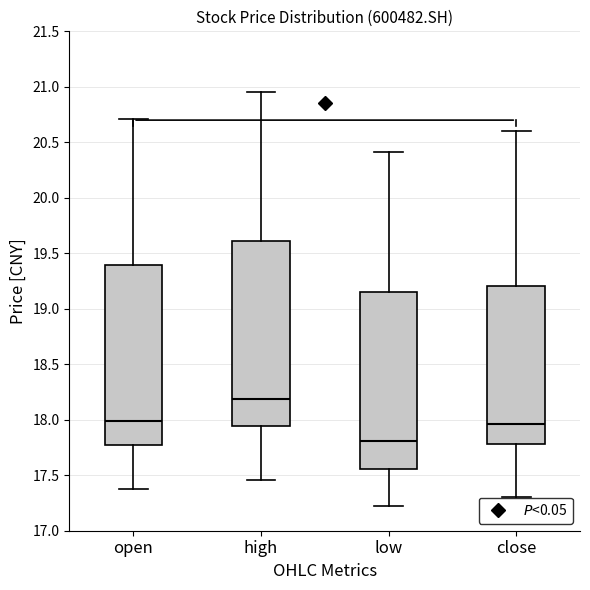

Where does the median line of the box for open sit on the y-axis? The values are not printed on the chart, so give them approximately, as read against the axis.

18.00